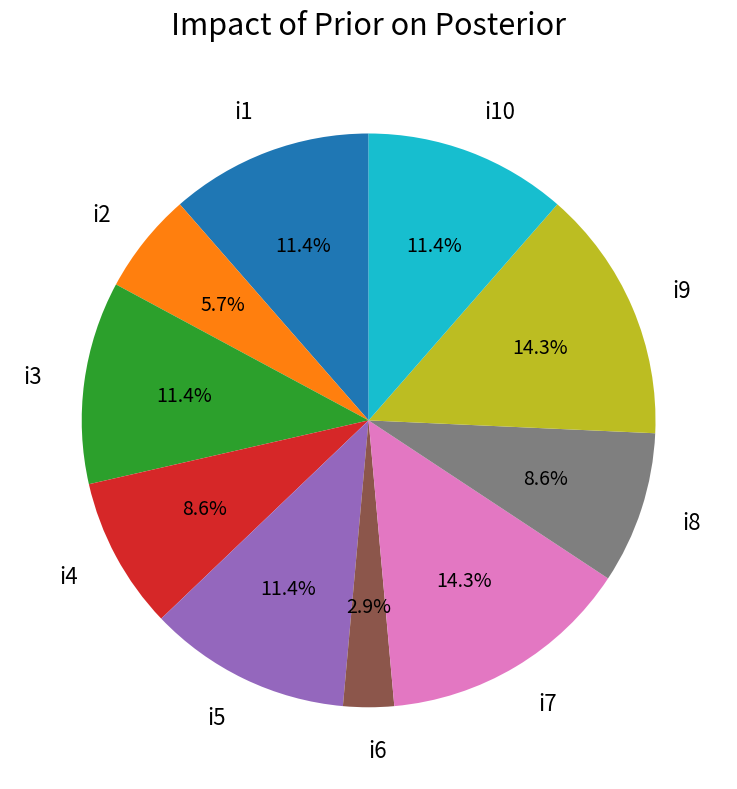

To the nearest percent, what portion does i7 represent?

14%